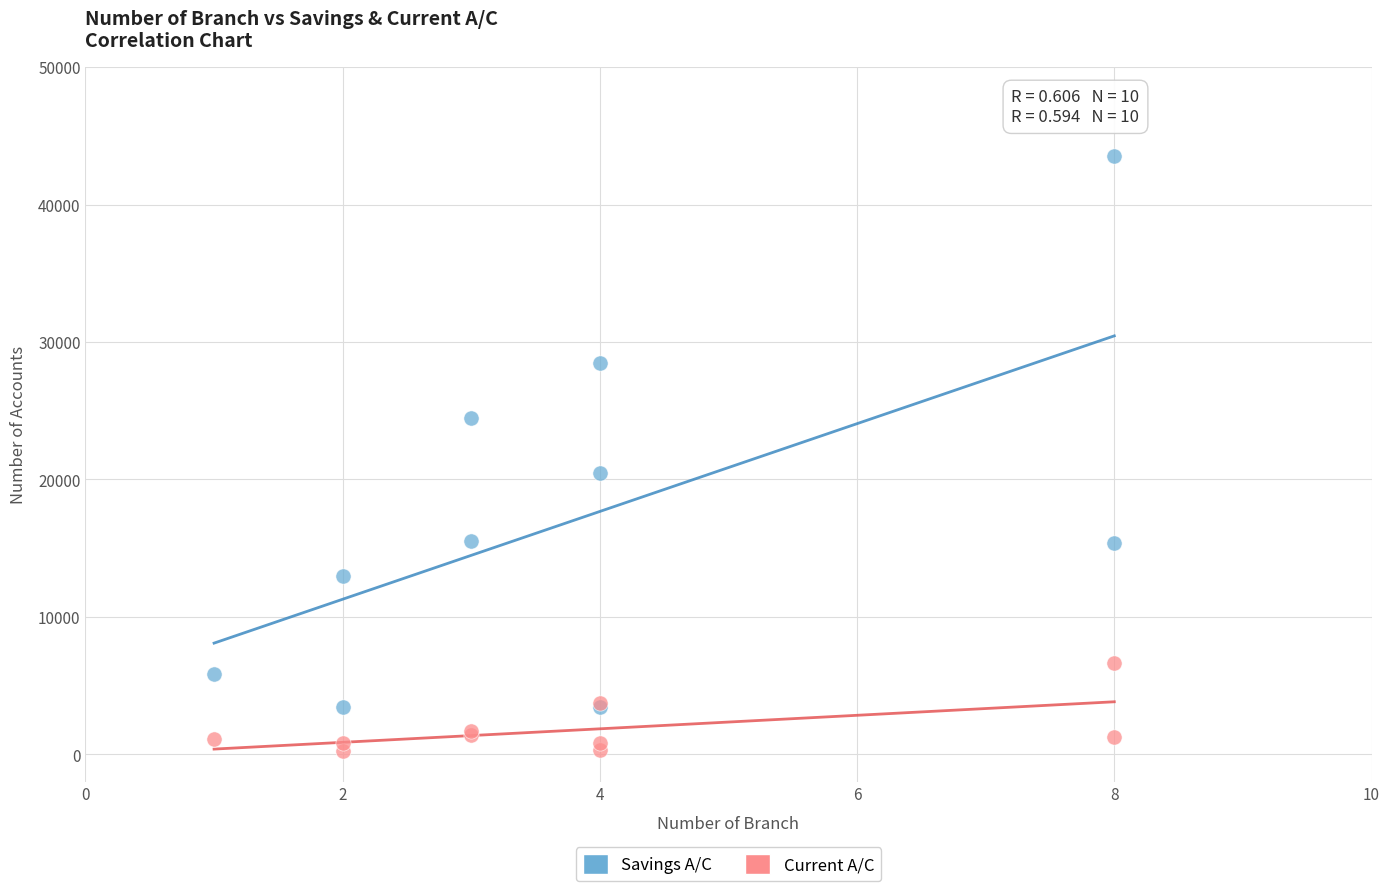

Across all series, what Y value is closest to 21872?

20456